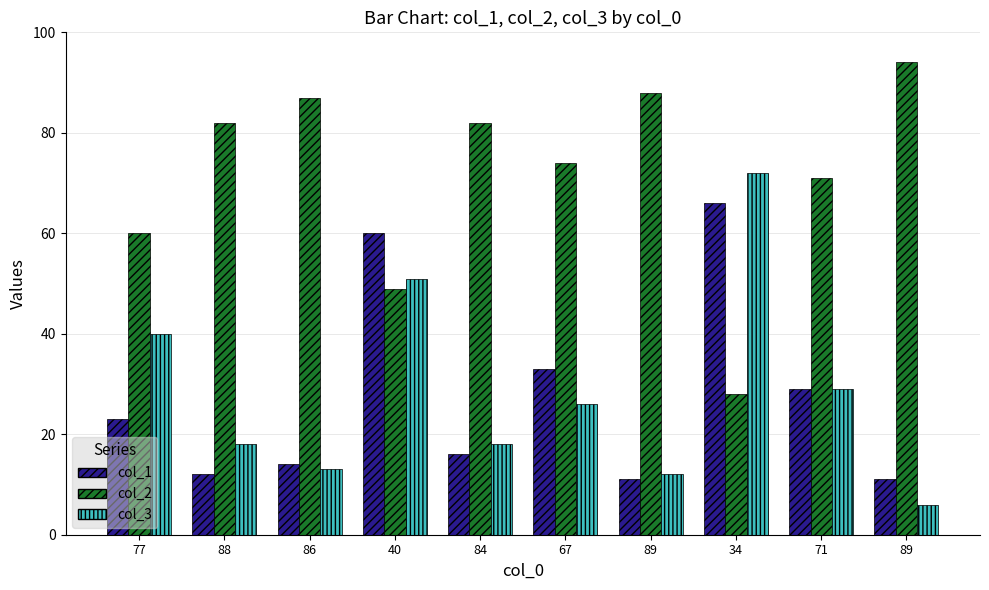

Where does the col_2 series first go above 82?

86